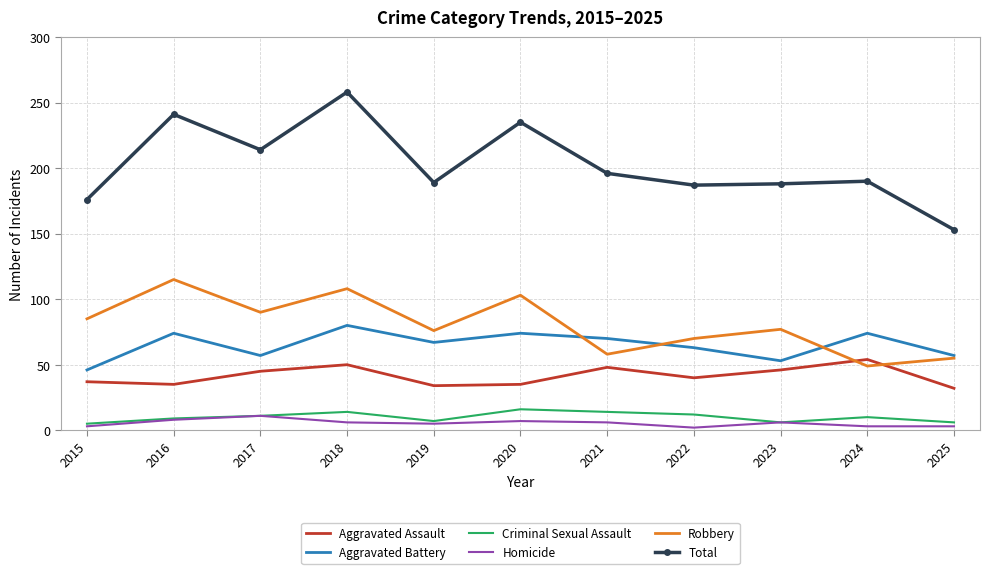

What are all the series names shown in the legend?

Aggravated Assault, Aggravated Battery, Criminal Sexual Assault, Homicide, Robbery, Total